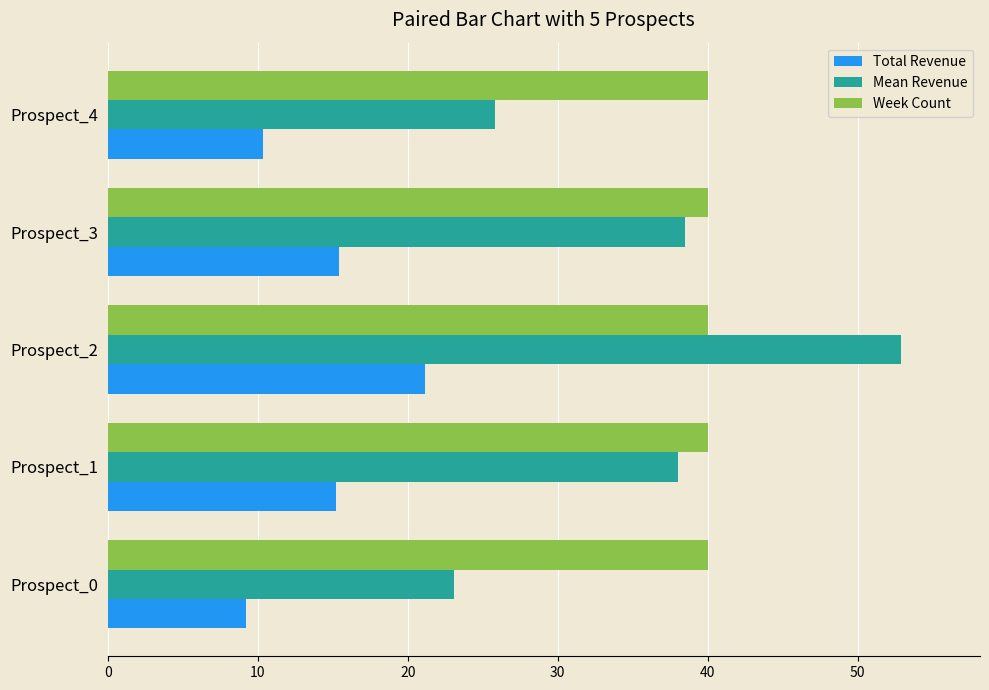

Is it true that Total Revenue equals 10.3 at Prospect_4?

True